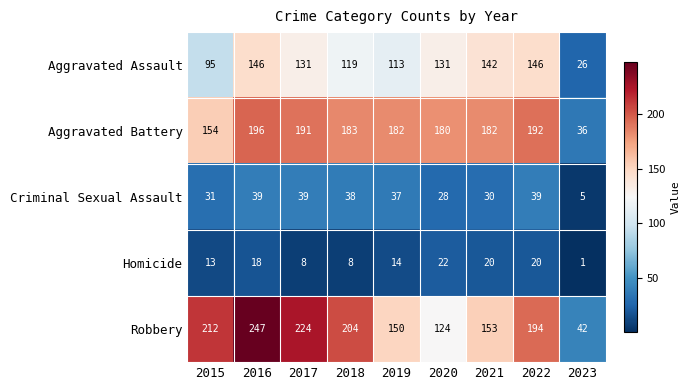

What is the spread (max minus min) of values at 2021?

162